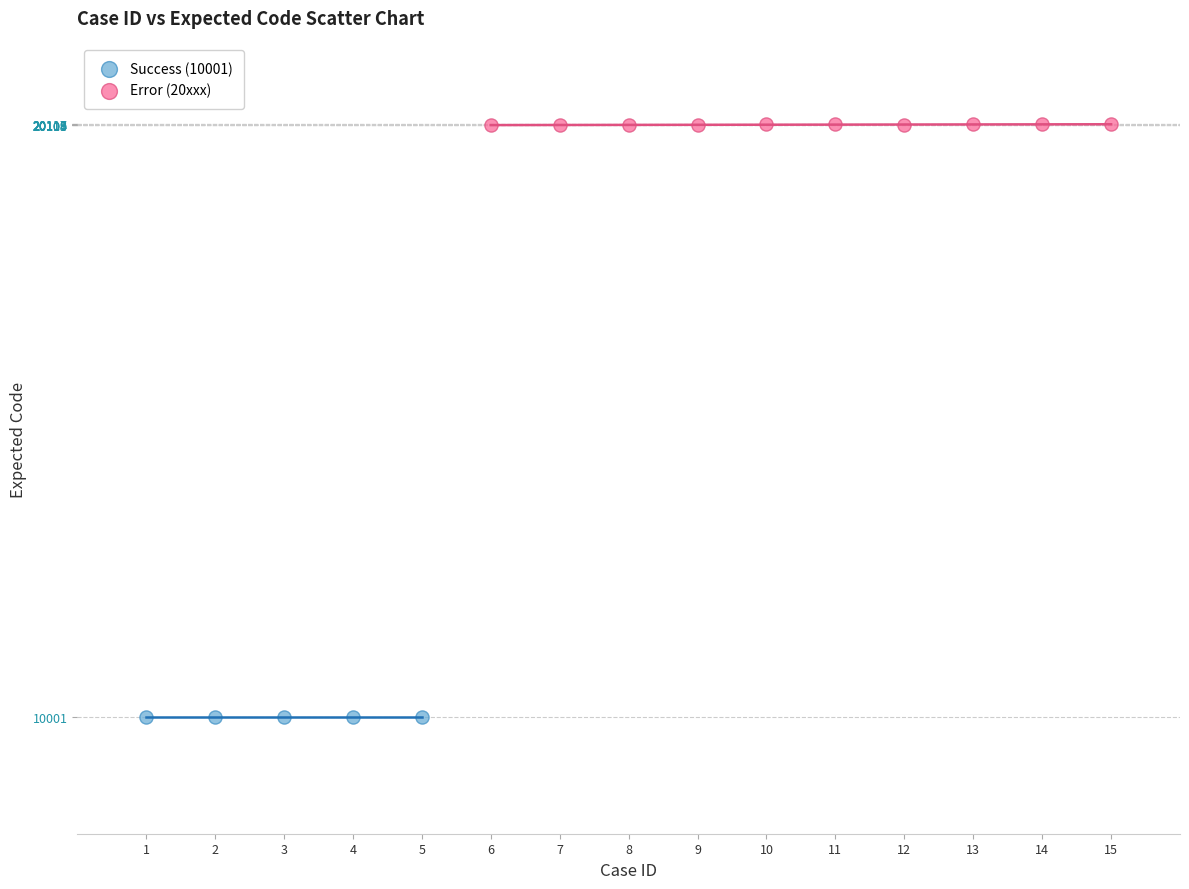

Which series contains the highest Y value?

Error (20xxx)